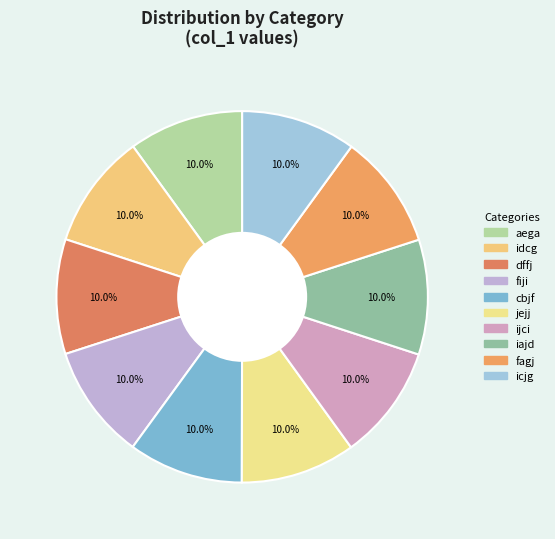

Does fagj account for over 50% of the chart?

No